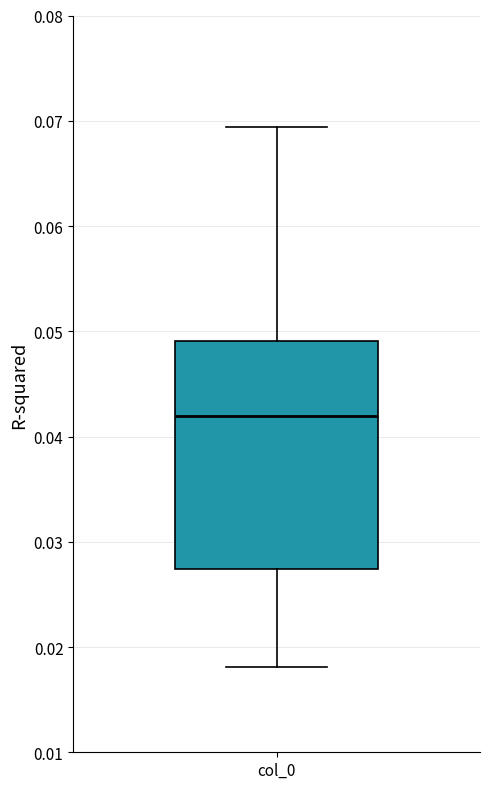

Read this box plot against the y-axis: the position of the median line, the range covered by the box, and the ends of both whiskers. The values are not printed on the chart, so give them approximately, as read against the axis.

median 0.042, box 0.027 to 0.049, whiskers 0.018 to 0.069